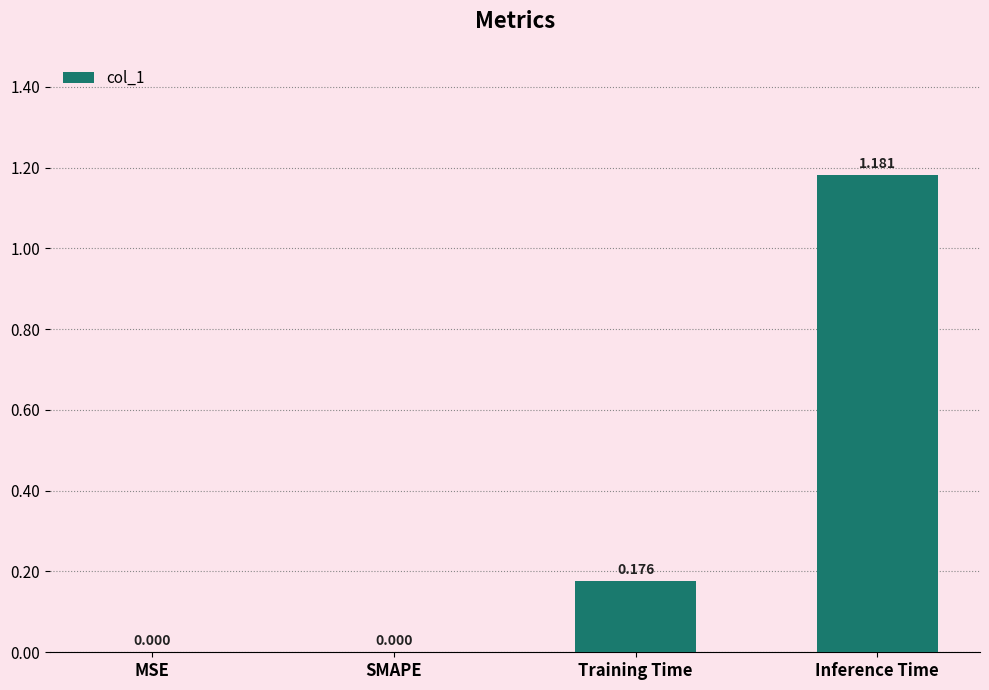

Which has a higher value, MSE or Inference Time?

Inference Time